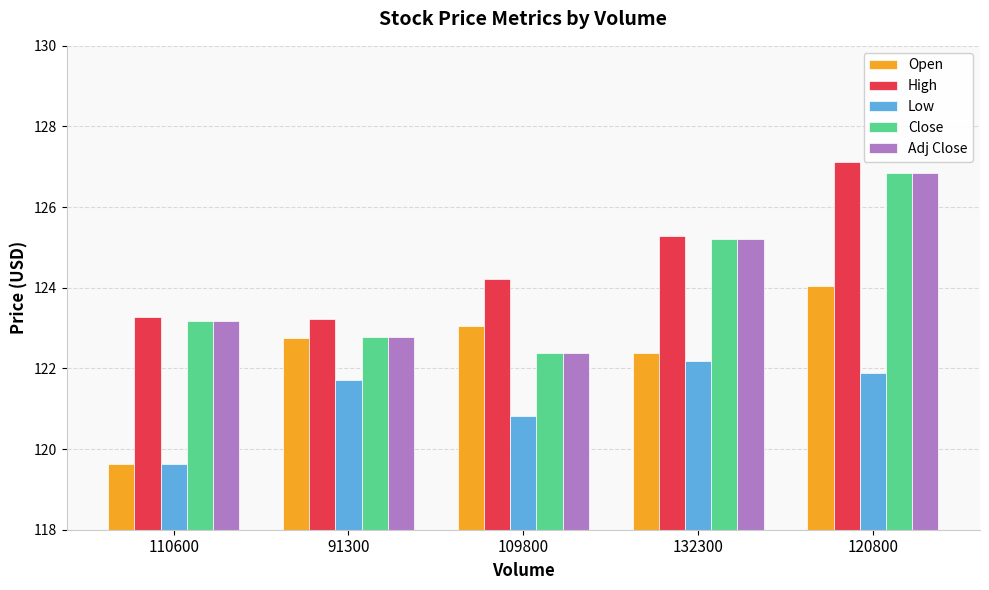

How many bars are there in each group?

5